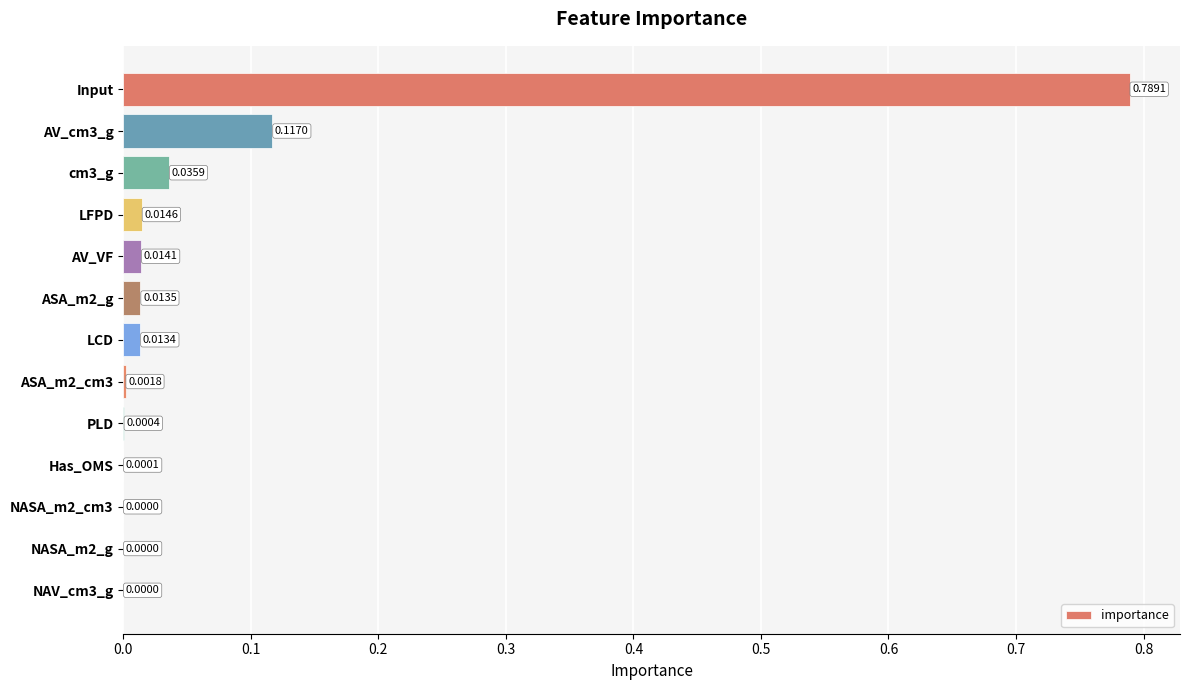

Which label corresponds to the largest value in the chart?

Input